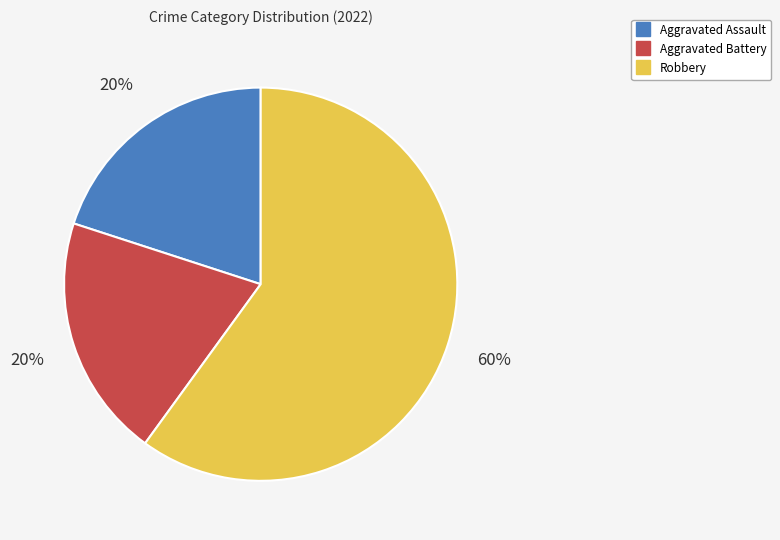

How many segments does this pie chart have?

3